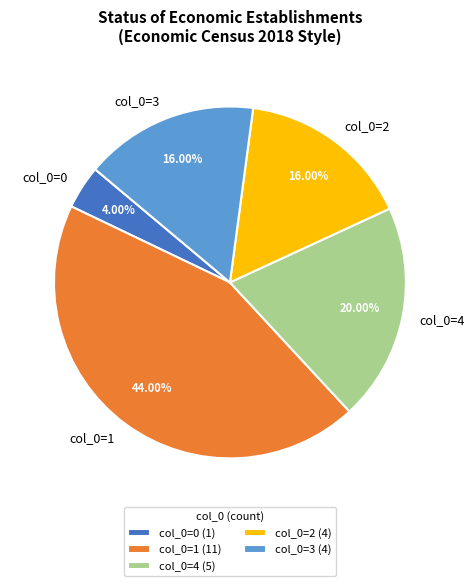

Does col_0=0 represent more than half of the total?

No